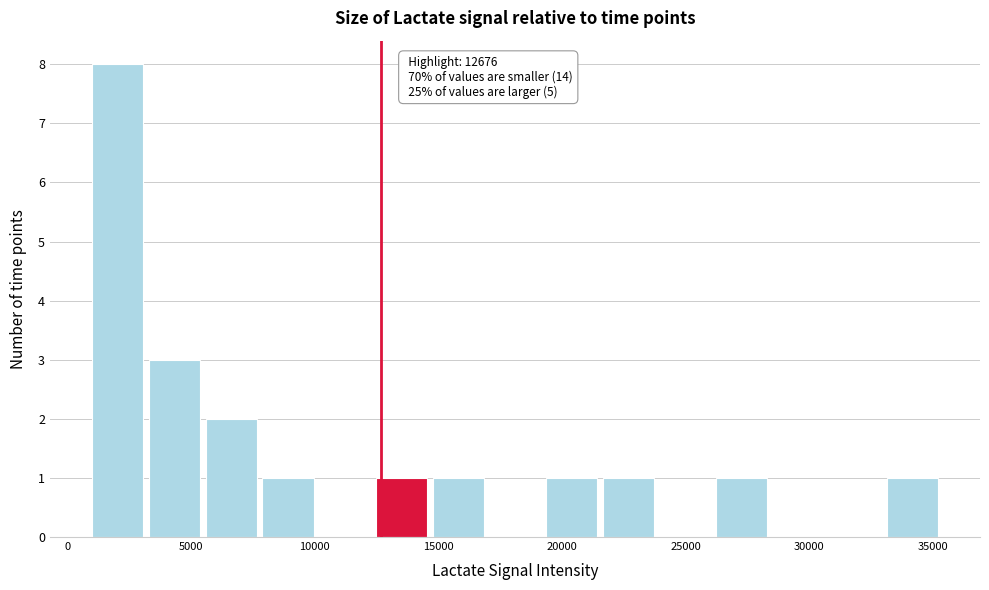

Which range on the x-axis has the tallest bar?

1000 to 3000